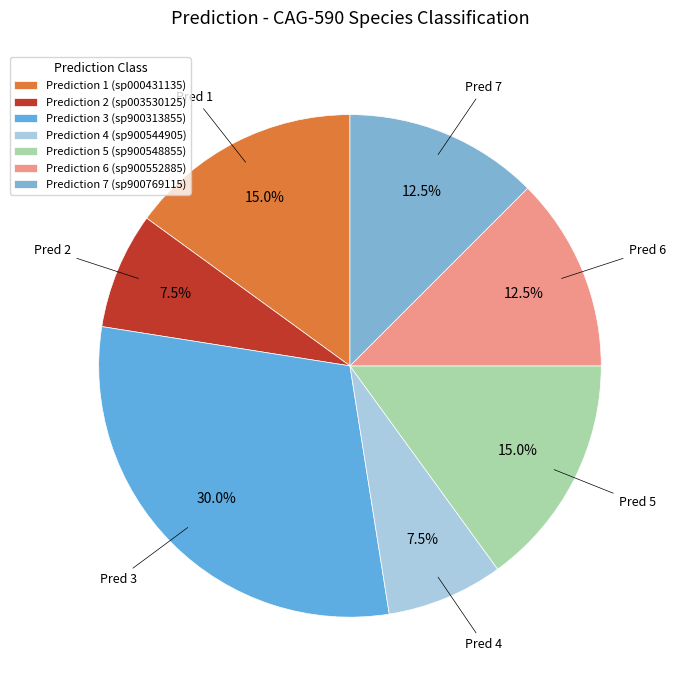

What is the largest slice in the pie chart?

Prediction 3 (sp900313855)